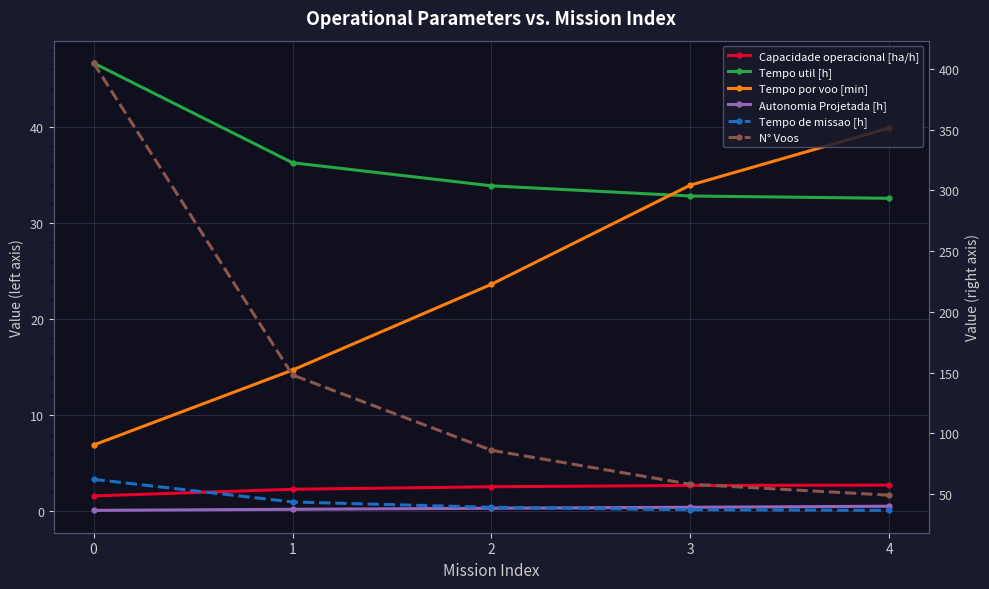

What is the value of the Tempo por voo [min] point at the 5th from the left?

39.9